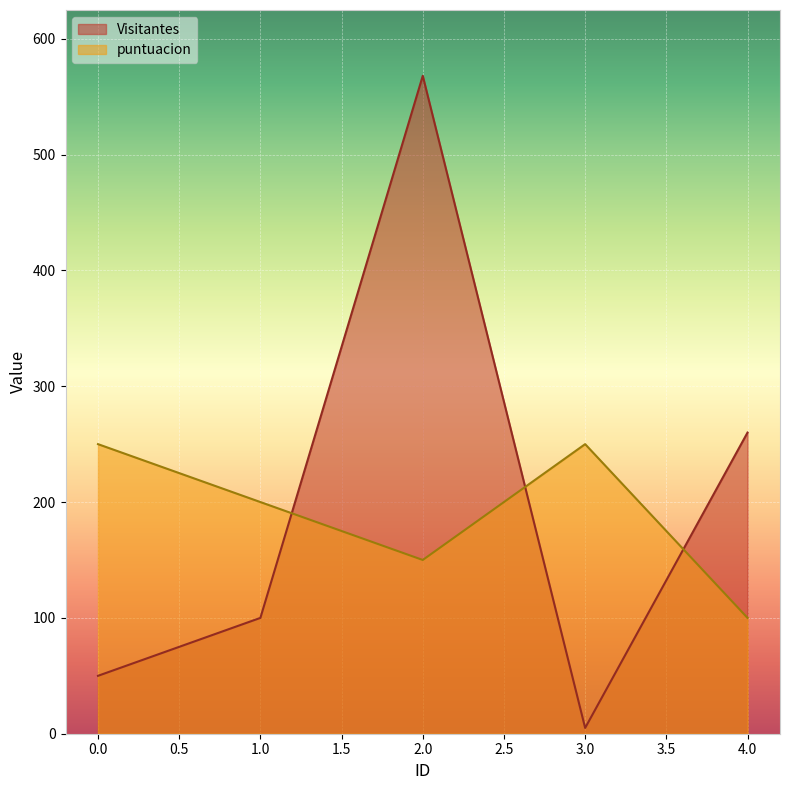

Which series has the largest total across all categories?

Visitantes